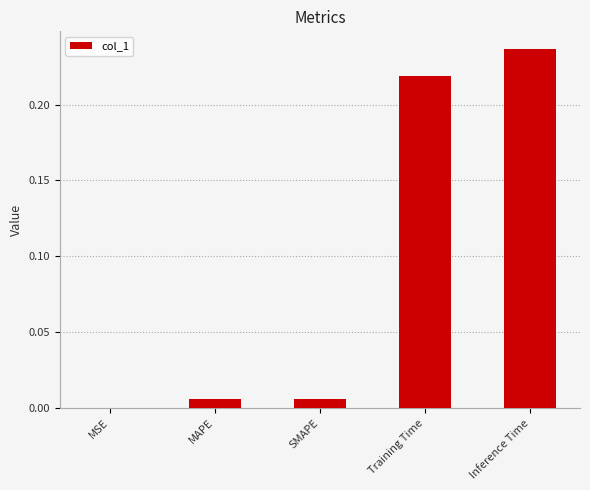

How many distinct data groups are displayed?

1